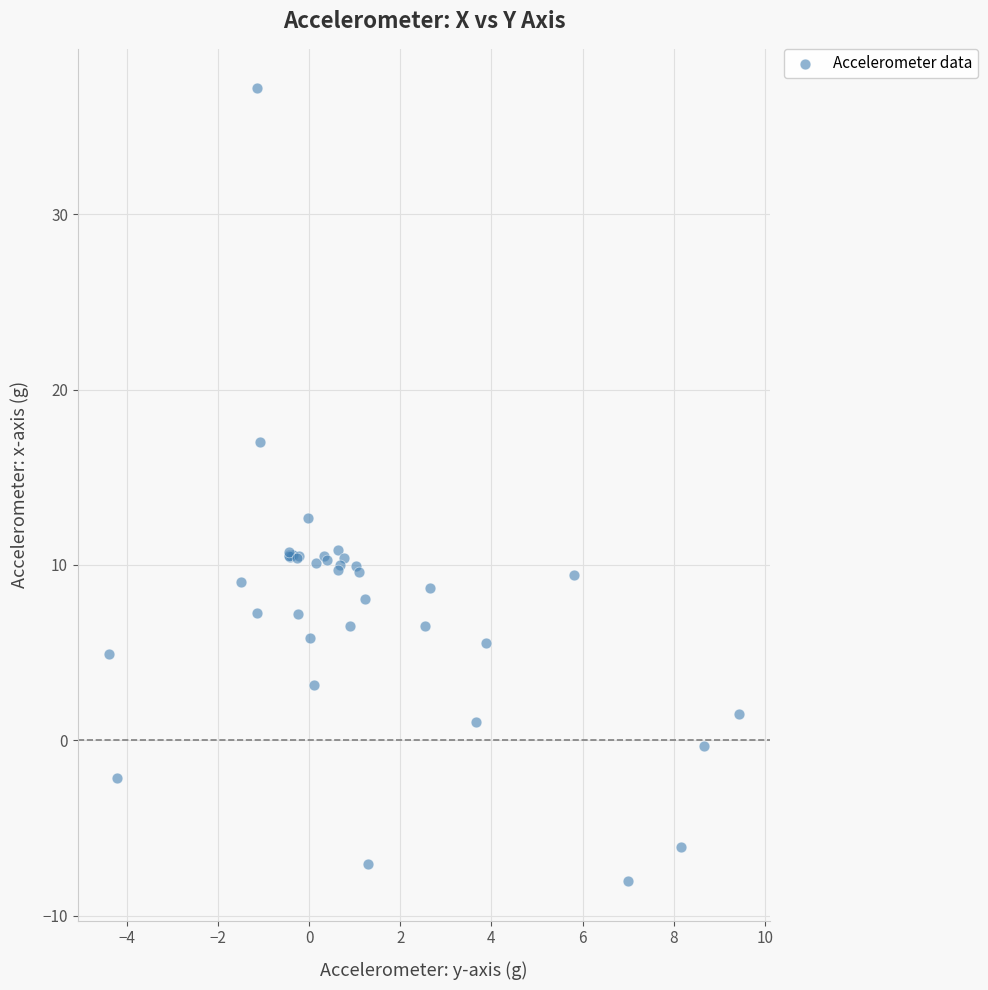

What Y value in the scatter plot is closest to 14?

12.7